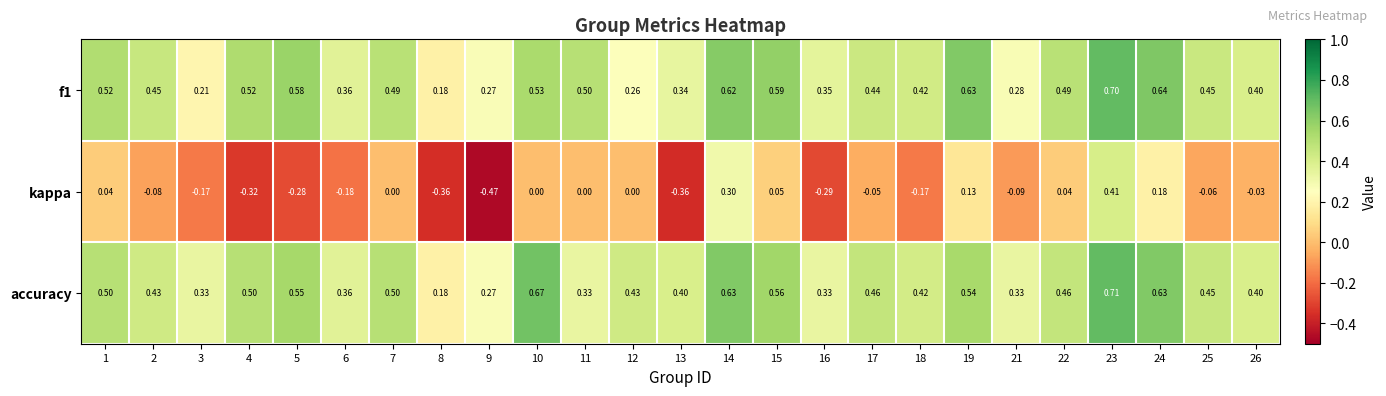

Which series has the largest range (max minus min)?

kappa